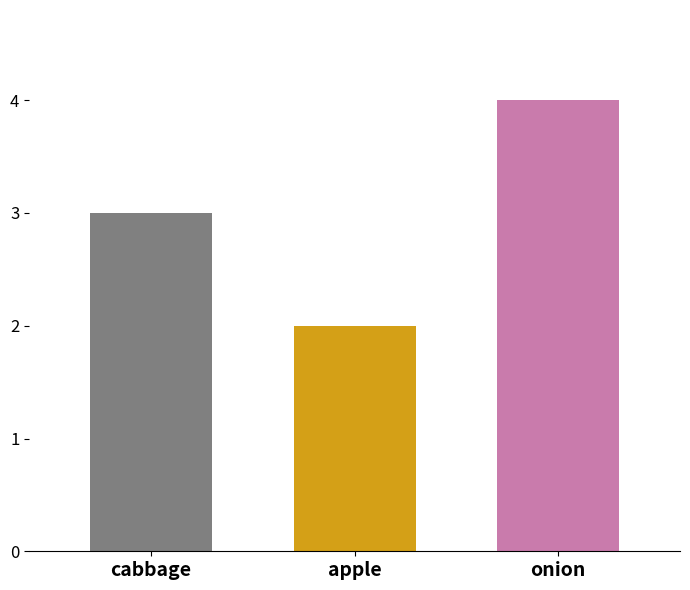

What is the greatest value displayed?

4